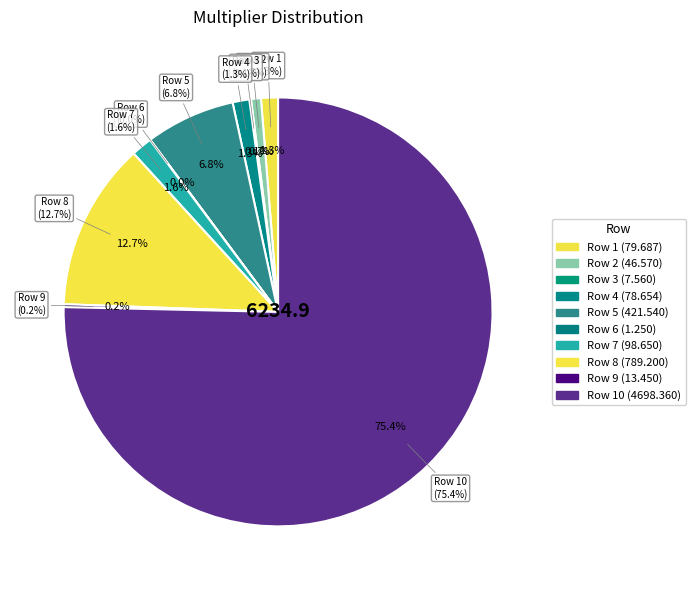

To the nearest percent, what is the combined percentage of 4 and 8?

14%